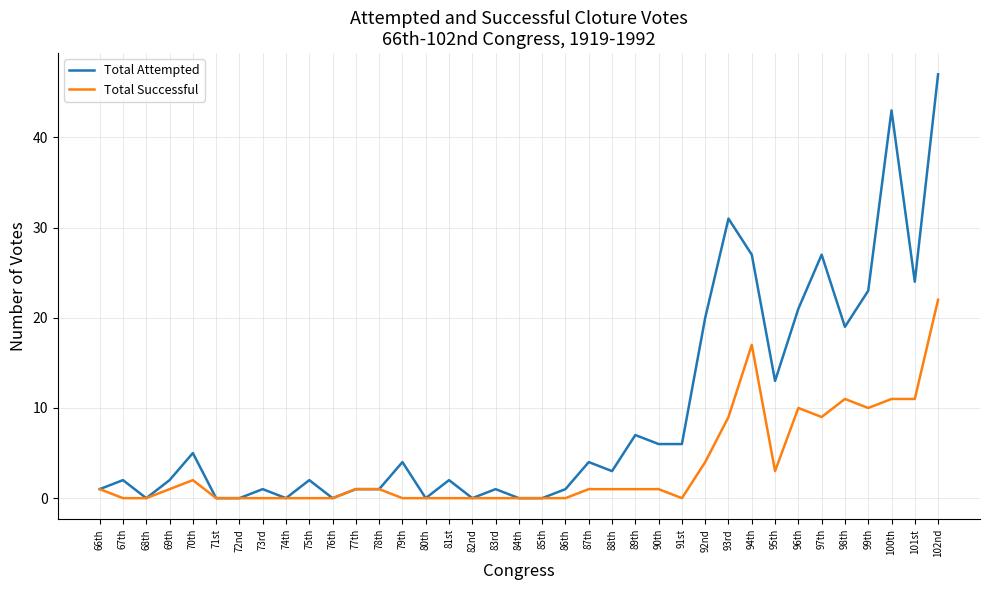

The value of Total Successful at 82nd is 0. True or false?

True